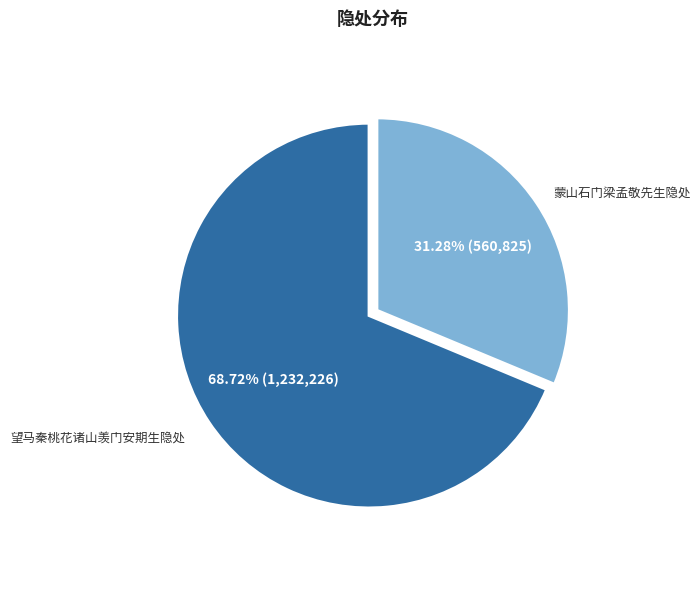

How many segments does this pie chart have?

2